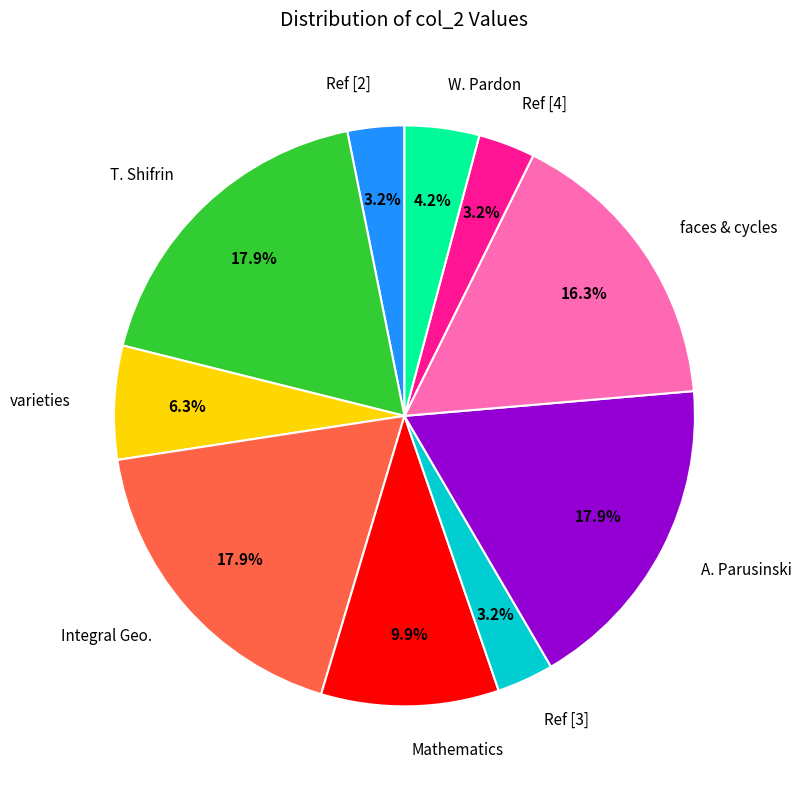

Is there any slice that represents more than half of the pie?

No